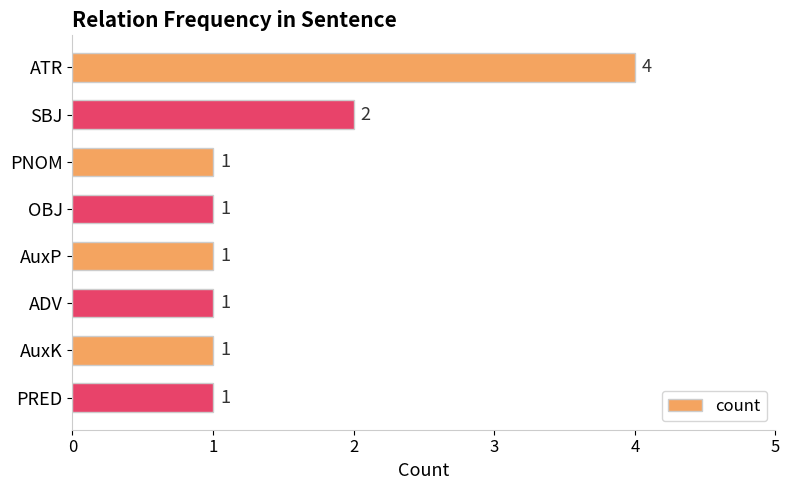

What is the ratio of the value at ATR to the value at AuxK?

4.0